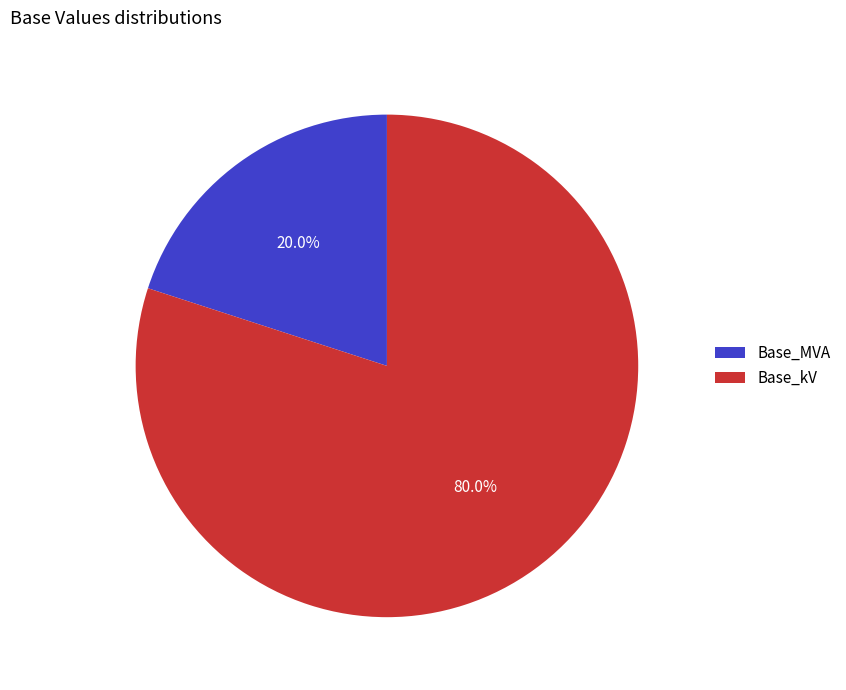

How many slices are in this pie chart?

2